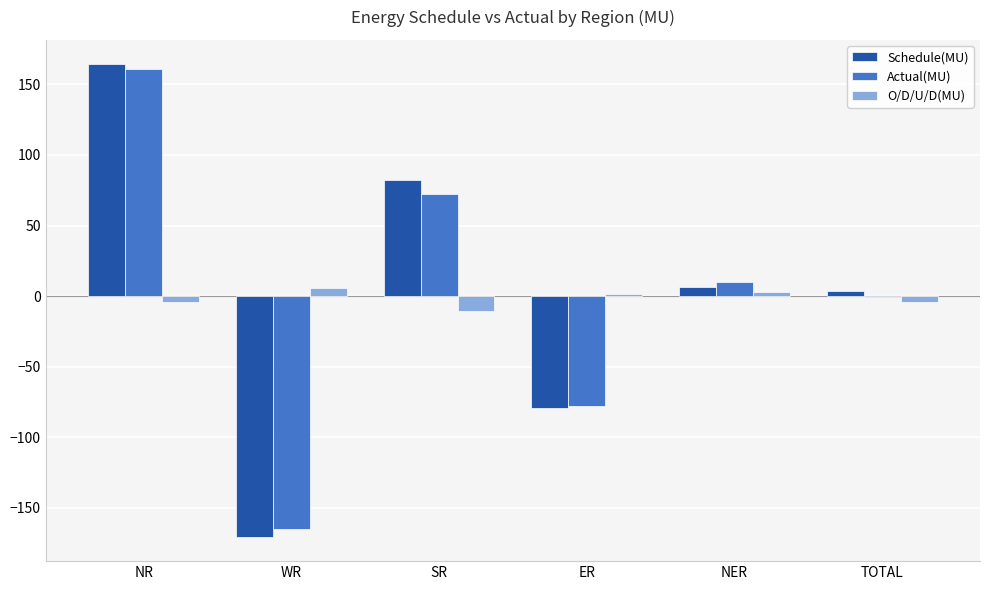

Are the bars grouped side by side (vs. stacked)?

Yes